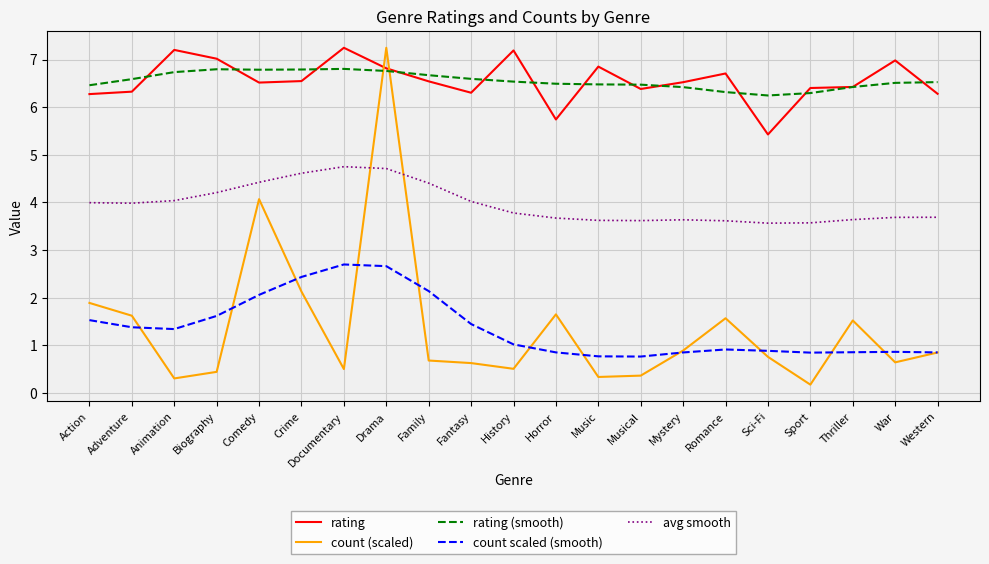

At which category does count (scaled) reach its first local peak?

Comedy